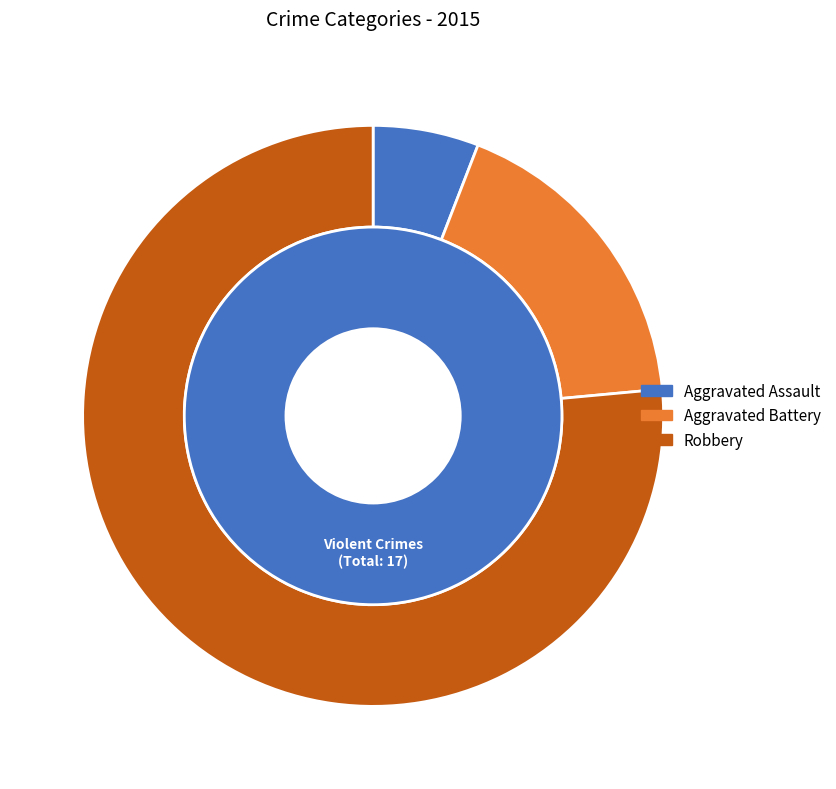

What percentage is the Aggravated Battery slice, to the nearest percent?

18%